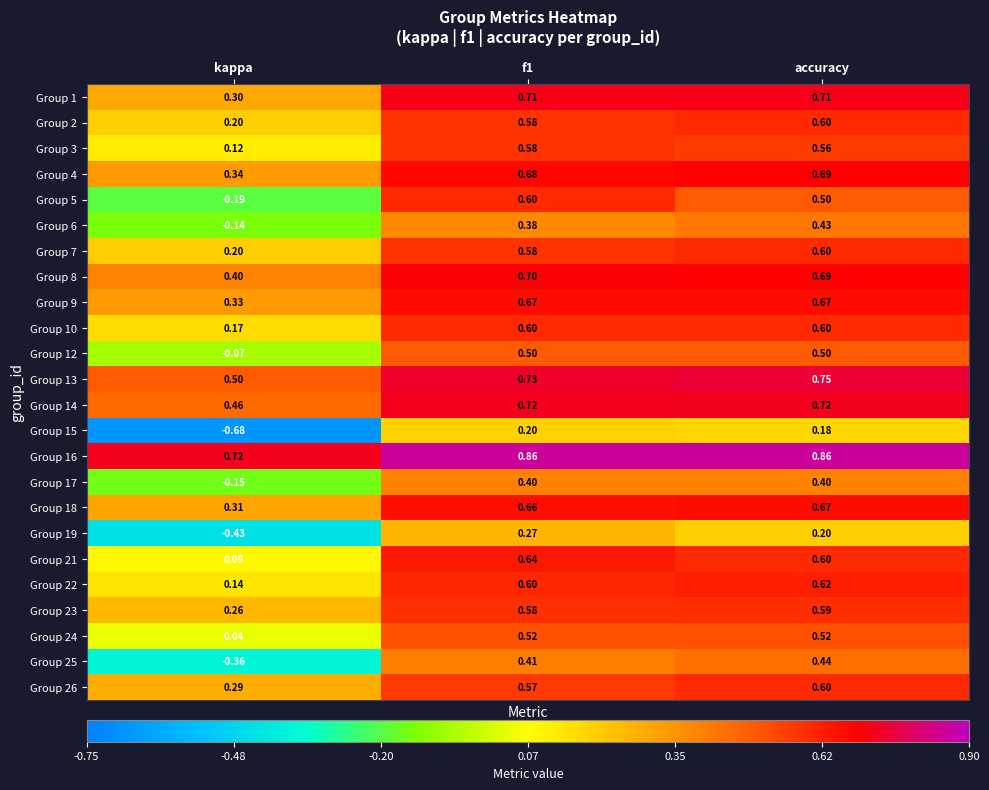

Is the value of Group 8 at accuracy greater than the value of Group 7 at kappa?

Yes